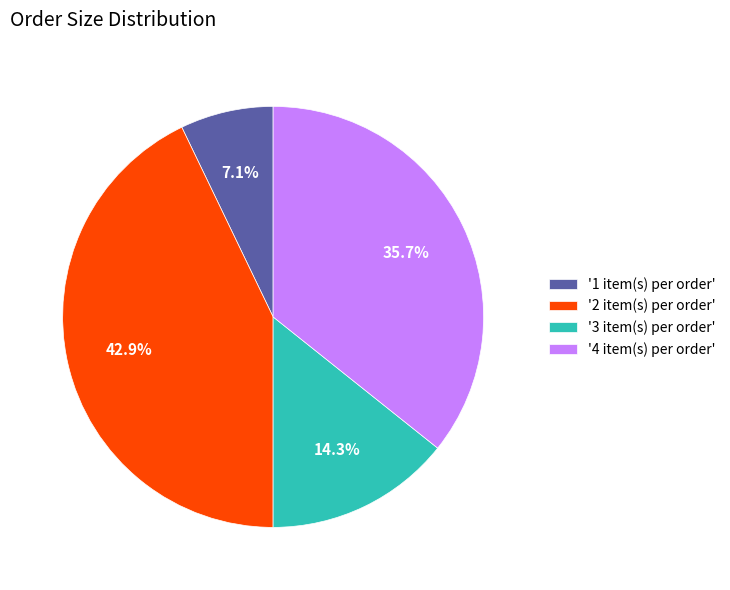

What is the smallest slice in the pie chart?

'1 item(s) per order'